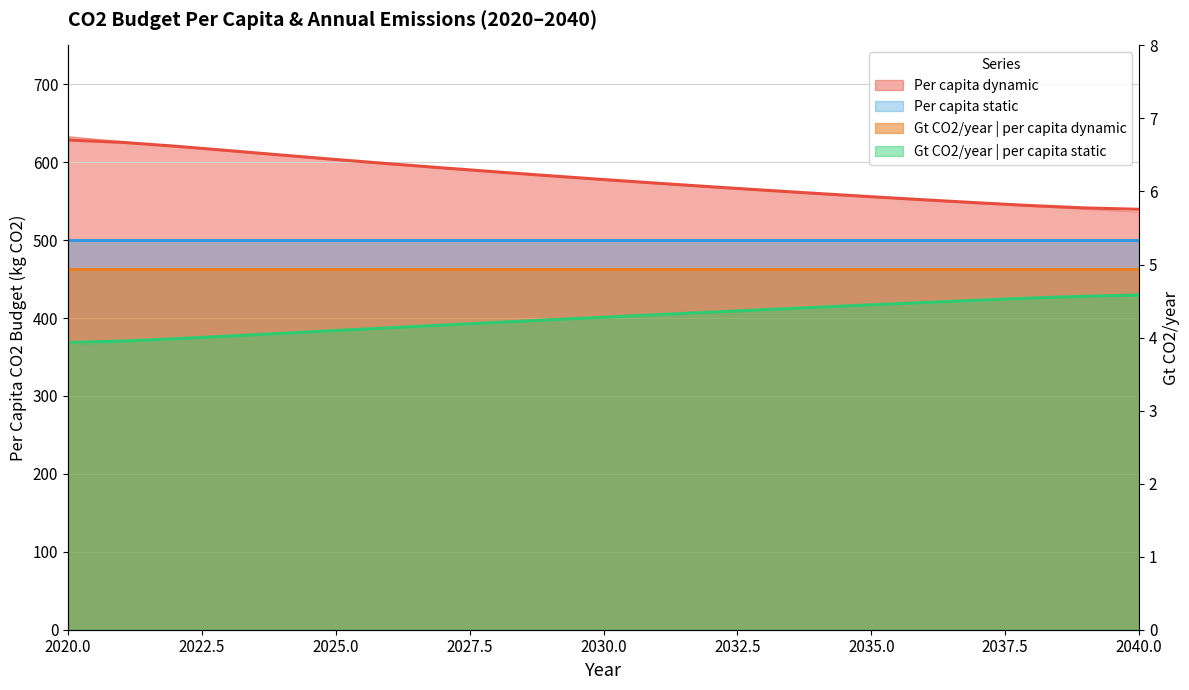

Which series has the widest spread of values?

Per capita dynamic